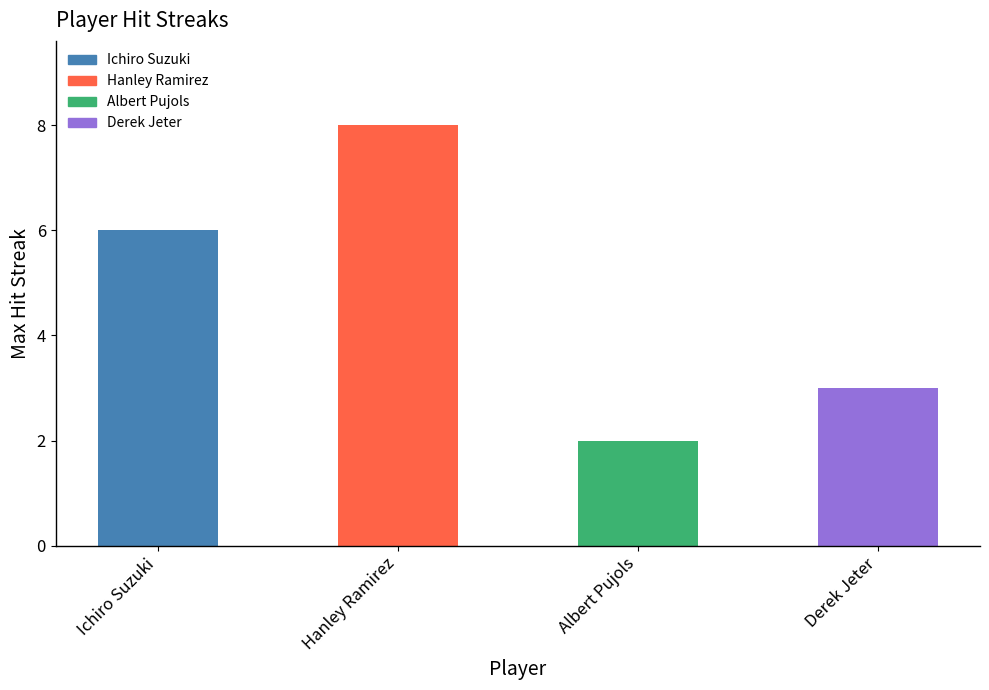

What is the change in value from Albert Pujols to Derek Jeter?

+1